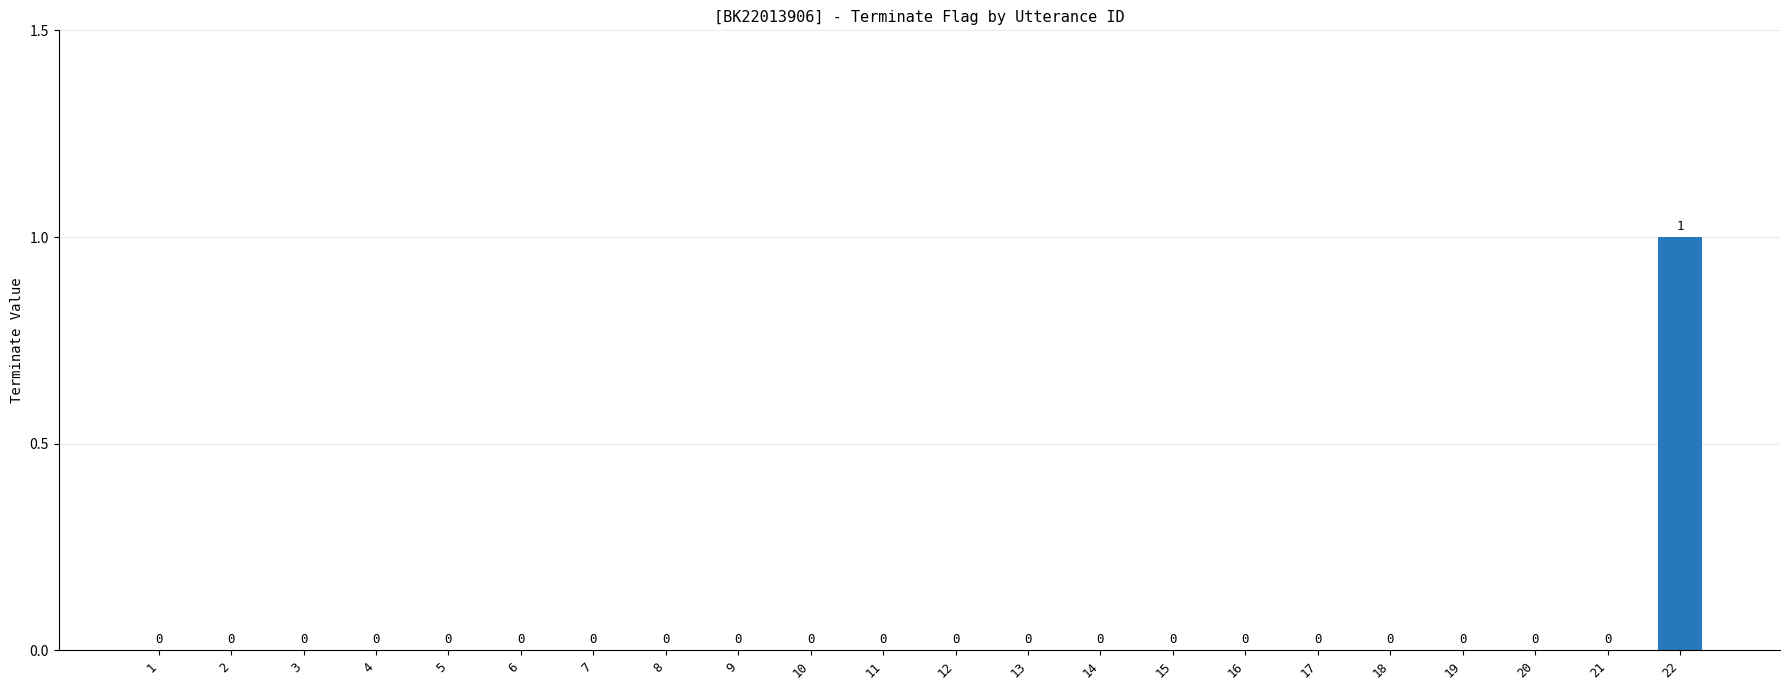

Are the bars horizontal?

No